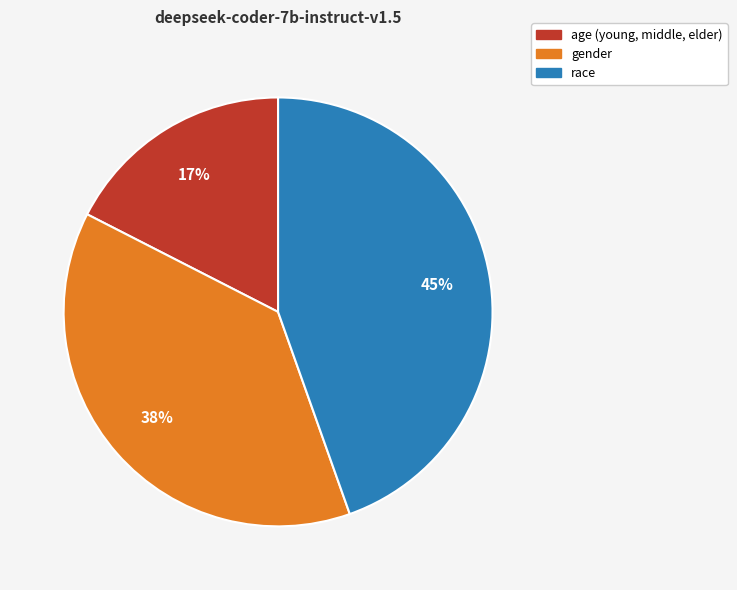

Which slice is the largest?

race